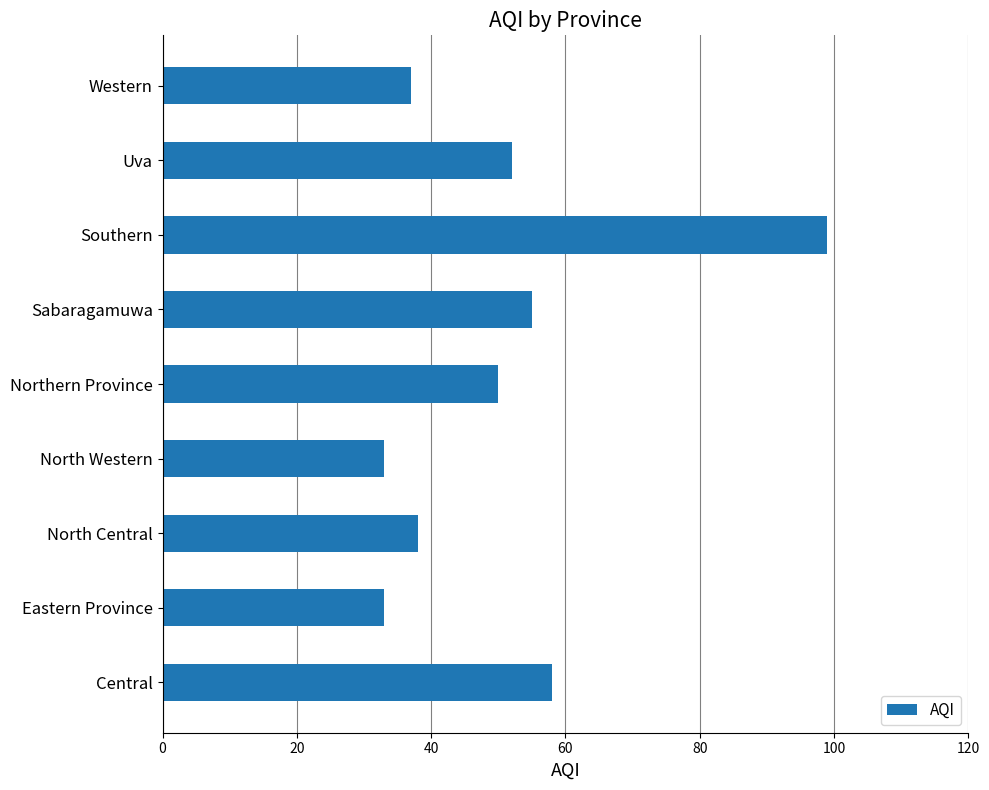

Which has a higher value, Sabaragamuwa or Southern?

Southern